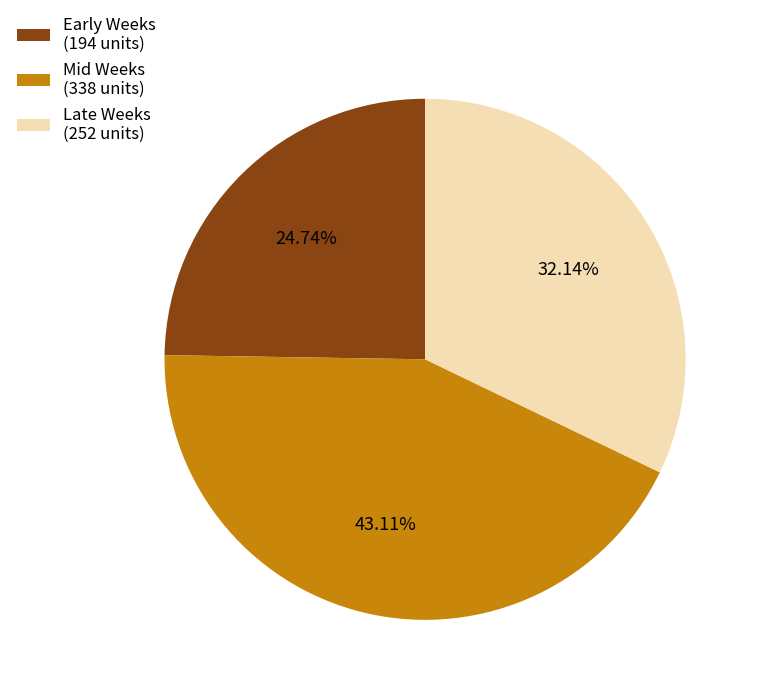

Is the sum of Late Weeks (252 units) and Early Weeks (194 units) greater than half?

Yes